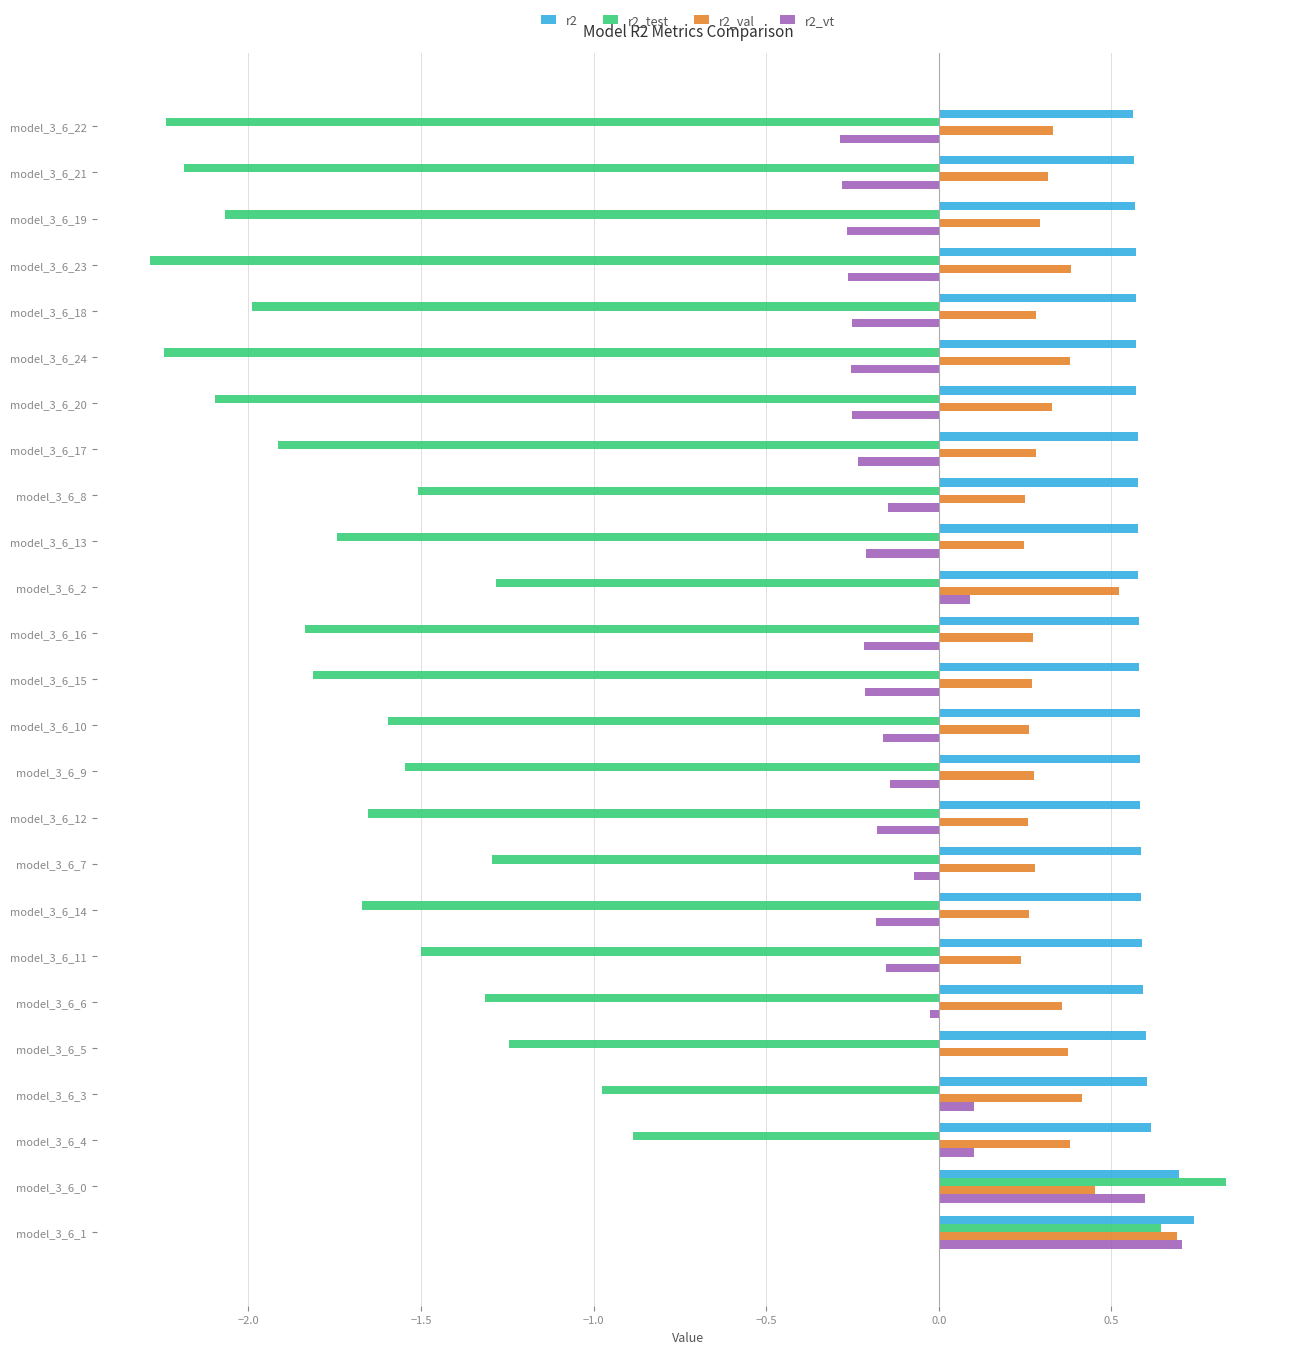

Is the value of r2_val at model_3_6_7 greater than the value of r2_test at model_3_6_16?

Yes